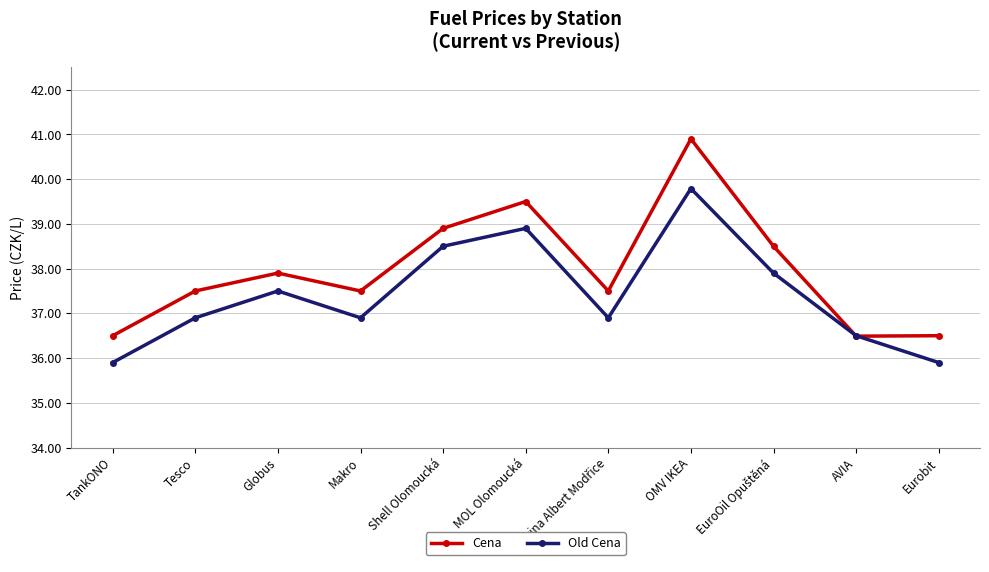

At how many categories does at least one series exceed 36?

11